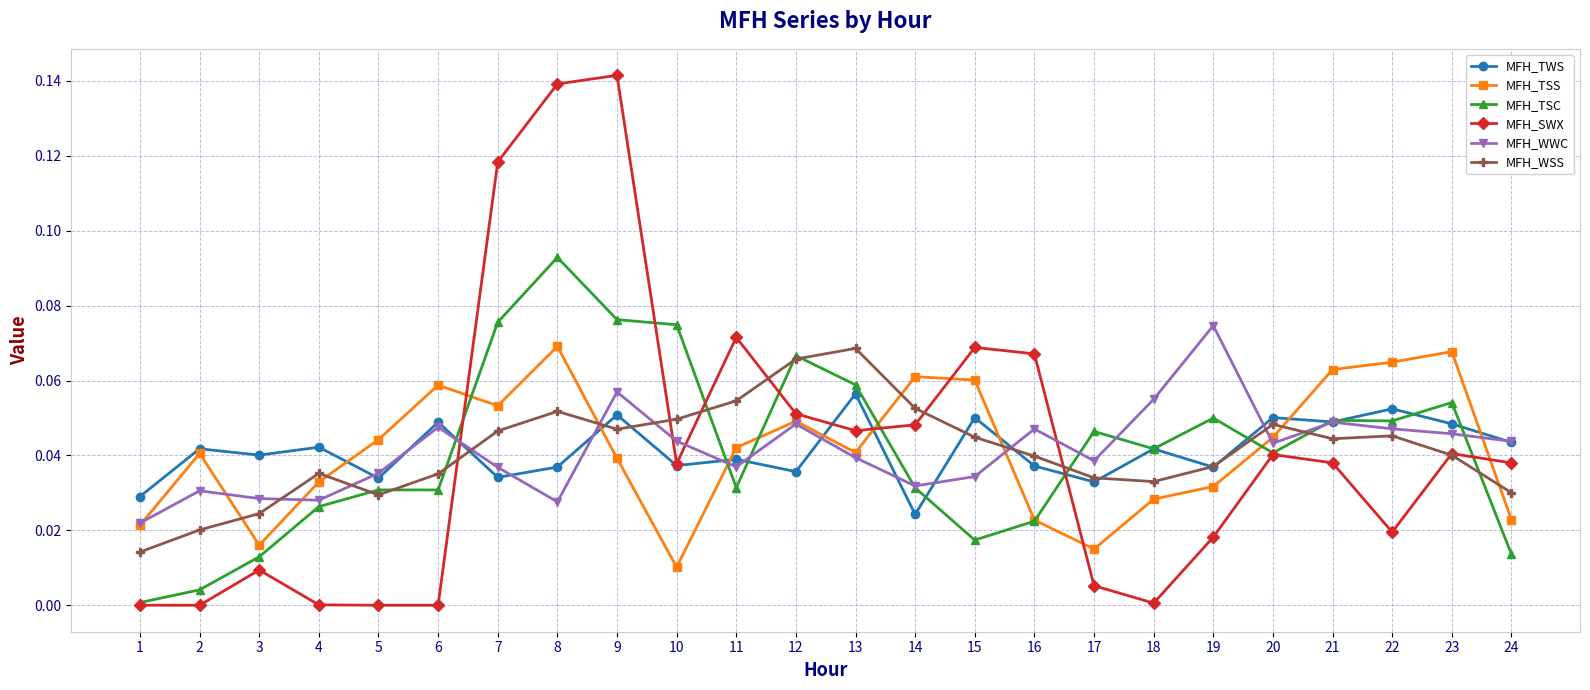

What is the sum of all MFH_WSS values?

1.0